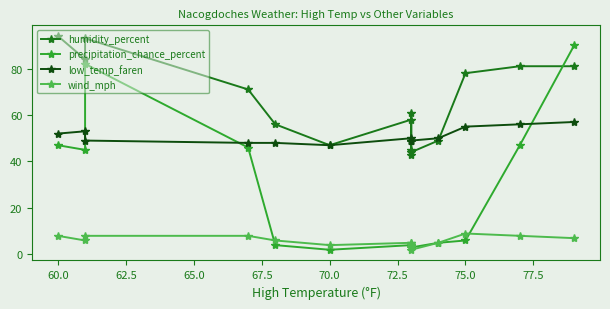

Which has a higher value, 77.5 or 60.0?

60.0